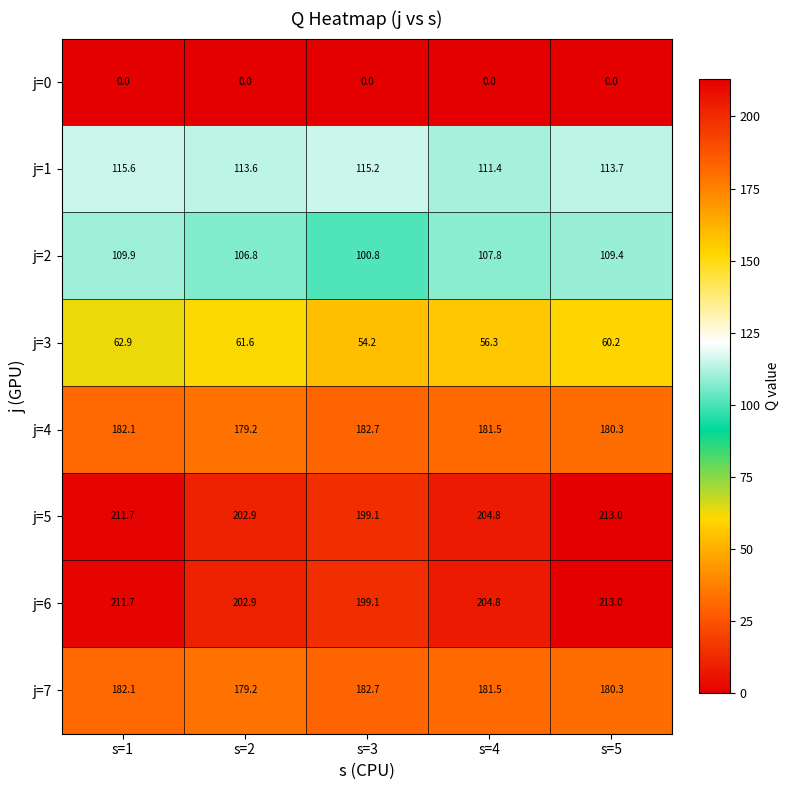

What is the difference between the highest and lowest values at s=5?

213.0